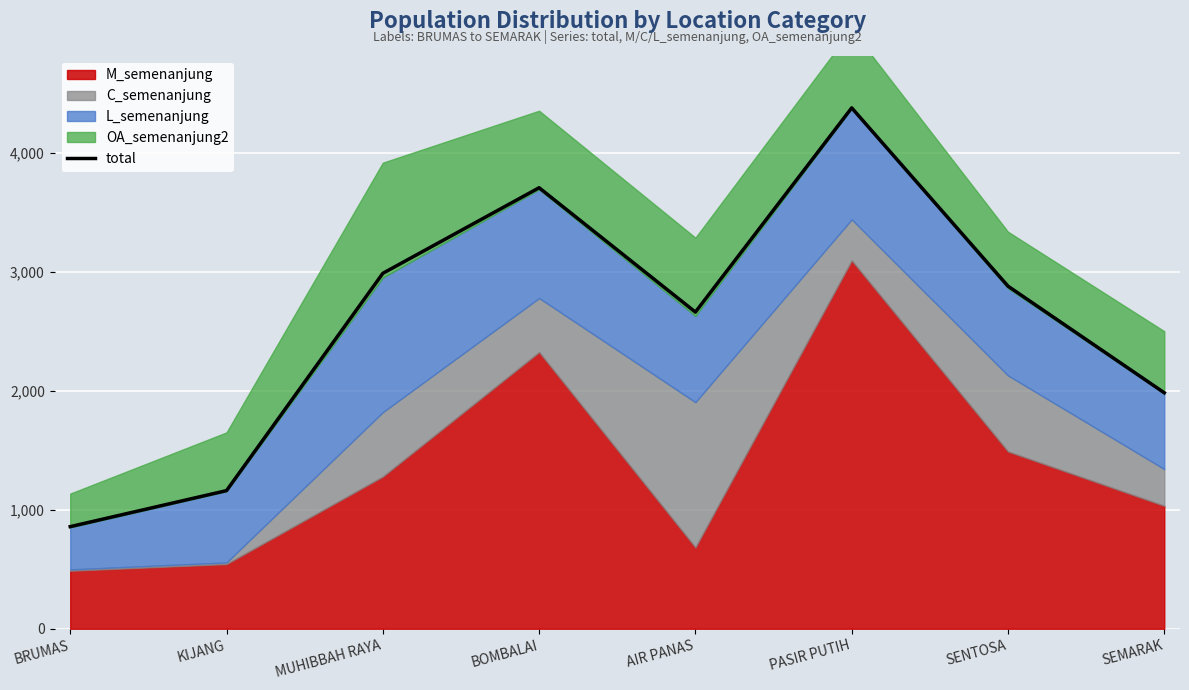

Which has a higher value, BRUMAS or PASIR PUTIH?

PASIR PUTIH